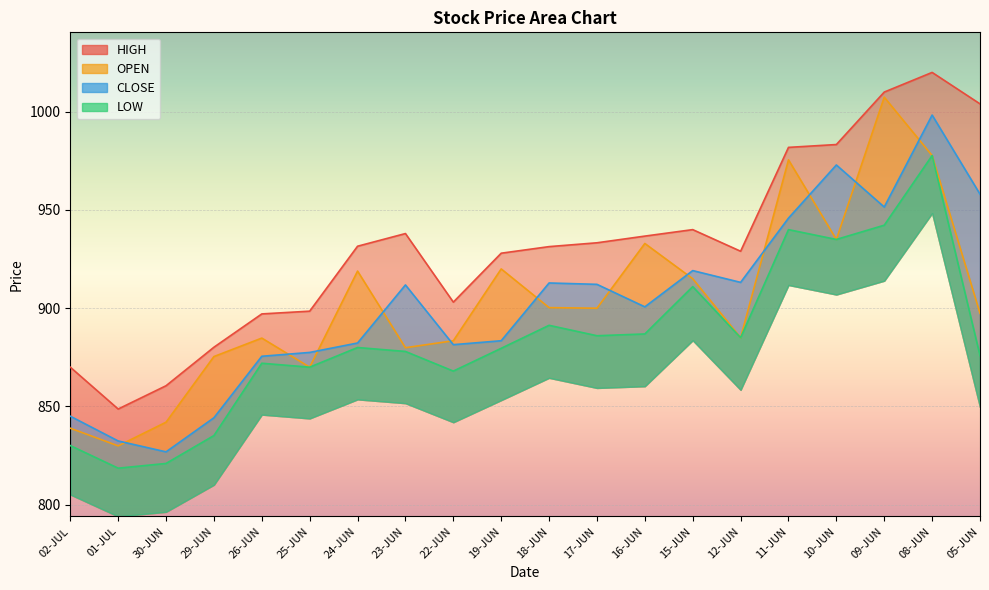

Read the HIGH value at 08-JUN.

1020.0